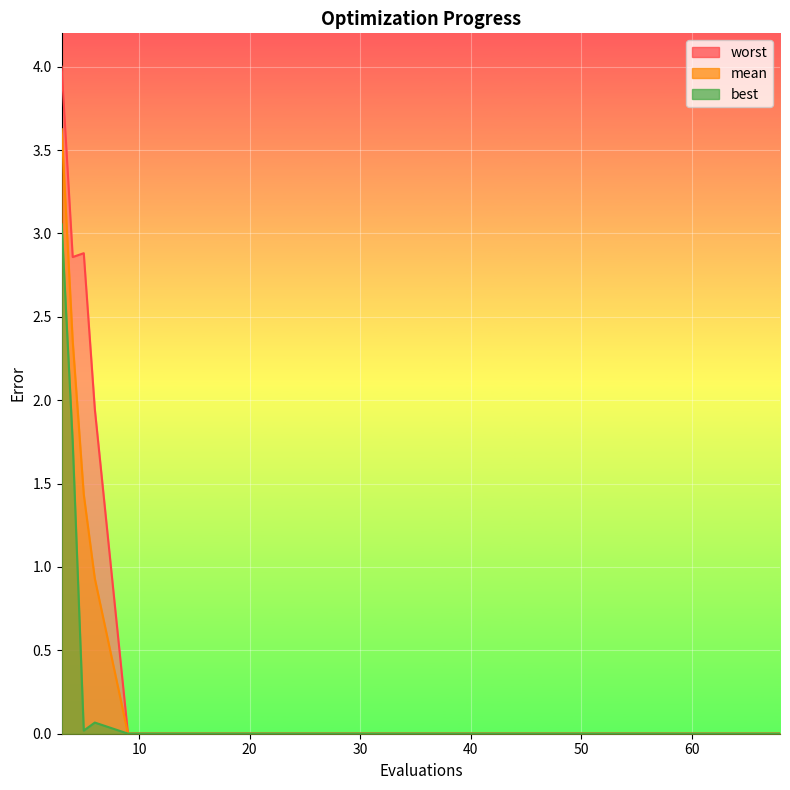

At which category does the chart reach its minimum across all series?

60